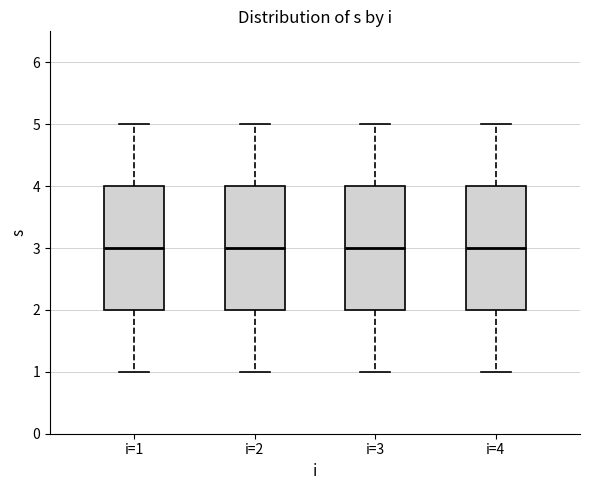

Reading left to right, transcribe this box plot: for each box, give where its median line is, the range the box spans, and where its two whiskers end, as read against the y-axis. The values are not printed on the chart, so give them approximately, as read against the axis.

i=1: median 3, box 2 to 4, whiskers 1 to 5
i=2: median 3, box 2 to 4, whiskers 1 to 5
i=3: median 3, box 2 to 4, whiskers 1 to 5
i=4: median 3, box 2 to 4, whiskers 1 to 5